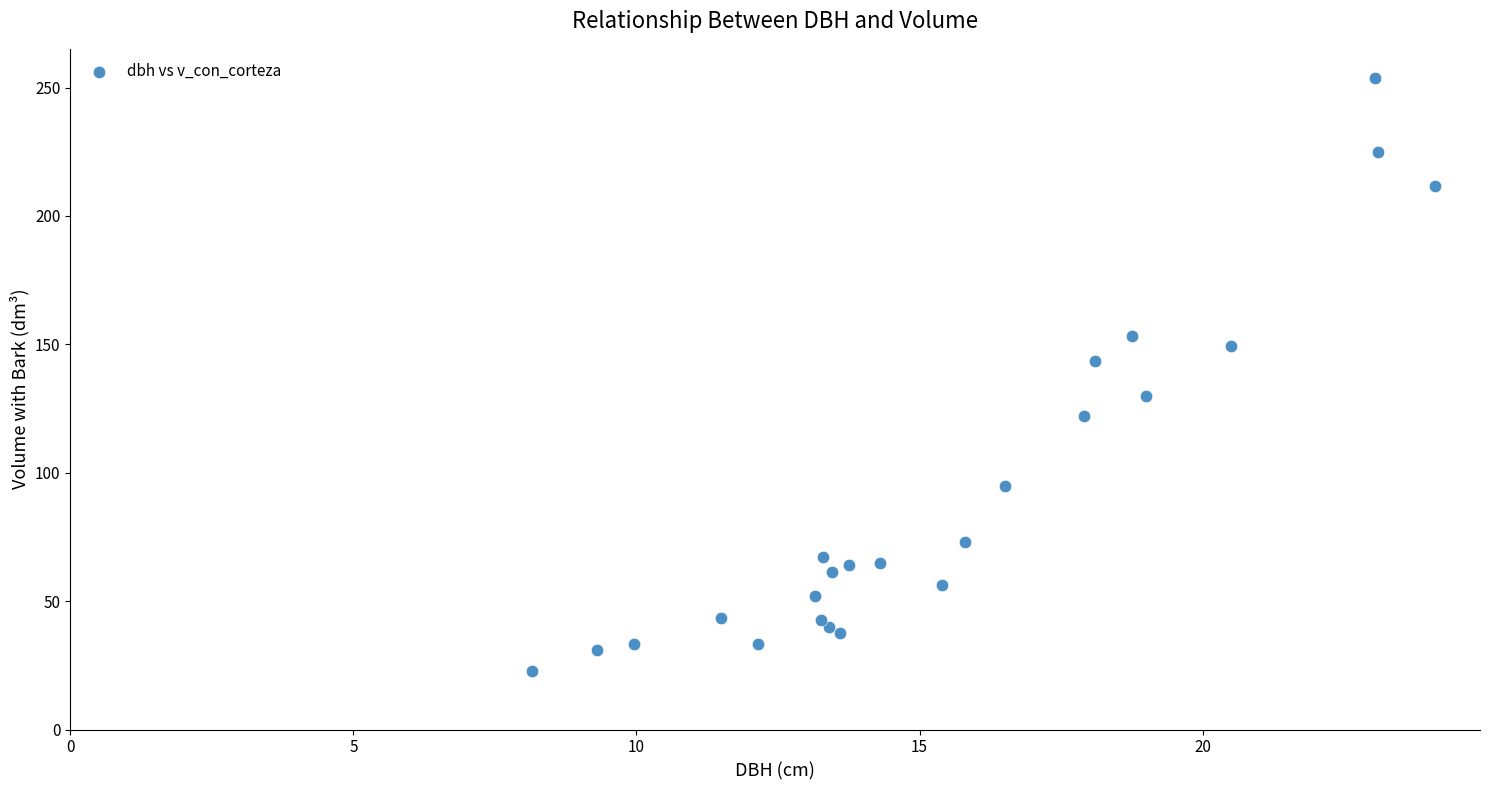

What Y value in the scatter plot is closest to 138?

143.5